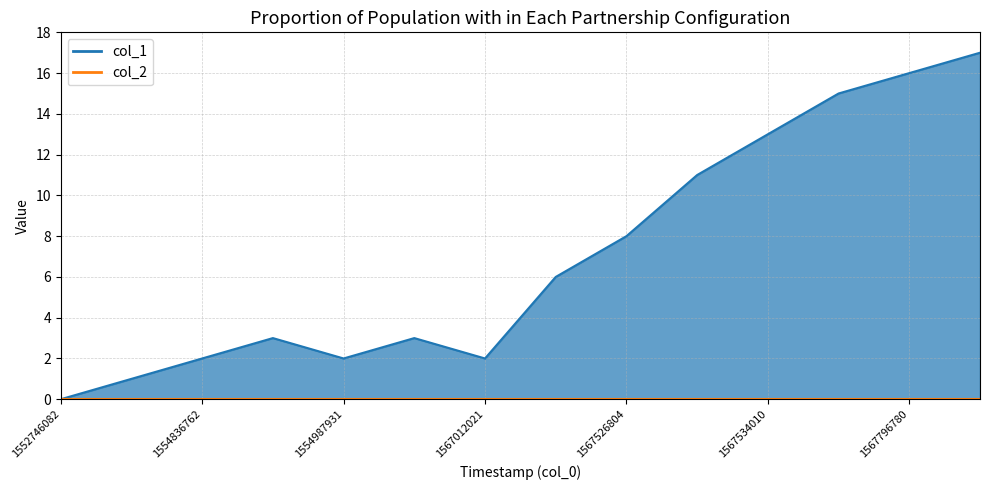

Is it true that the value at 1567523287 is 6?

True